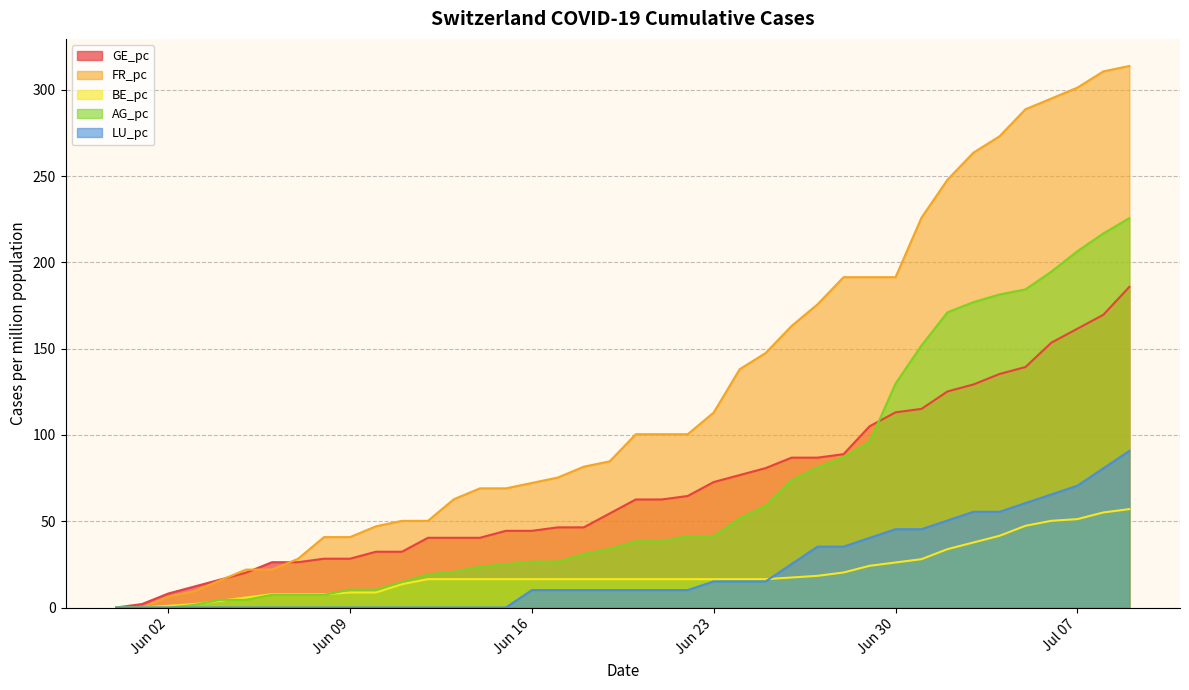

Does the chart have visible grid lines?

Yes